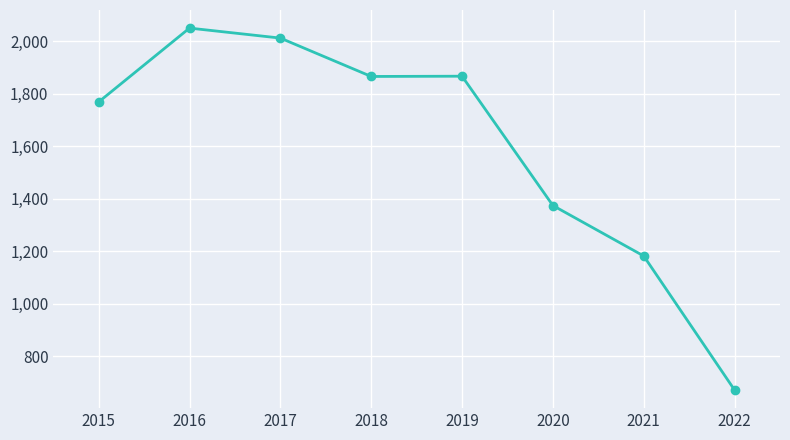

Between 2019 and 2015, which is larger?

2019